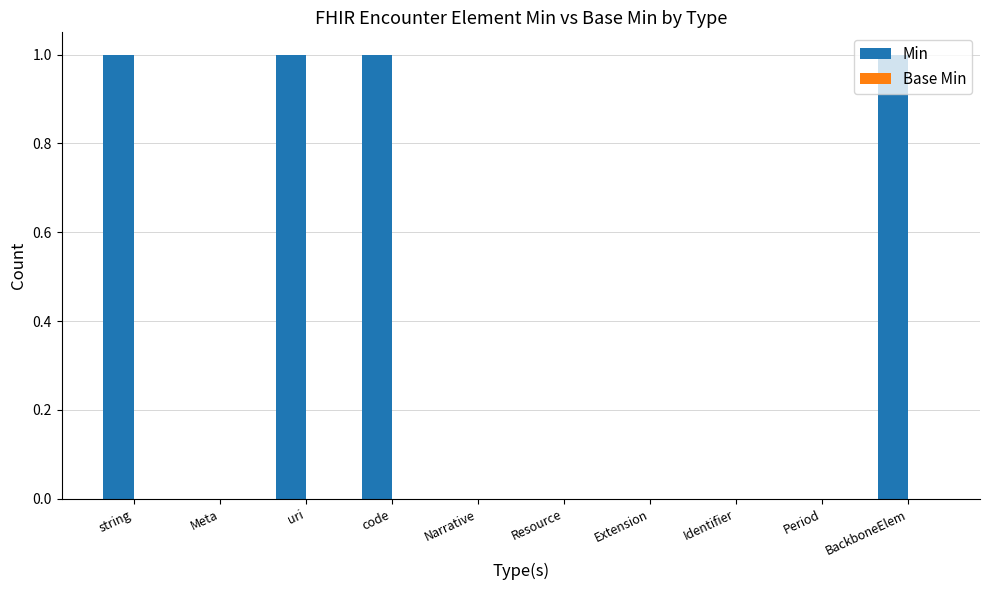

Is it true that the value at string is 1?

True